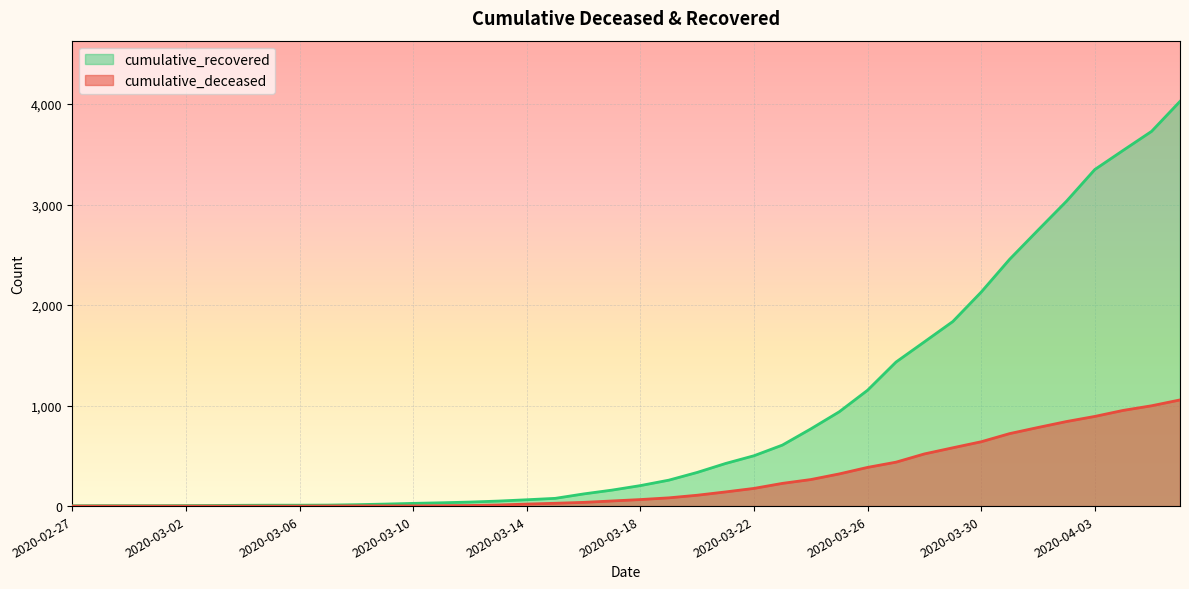

Is it true that cumulative_deceased equals 2 at 2020-03-08?

True